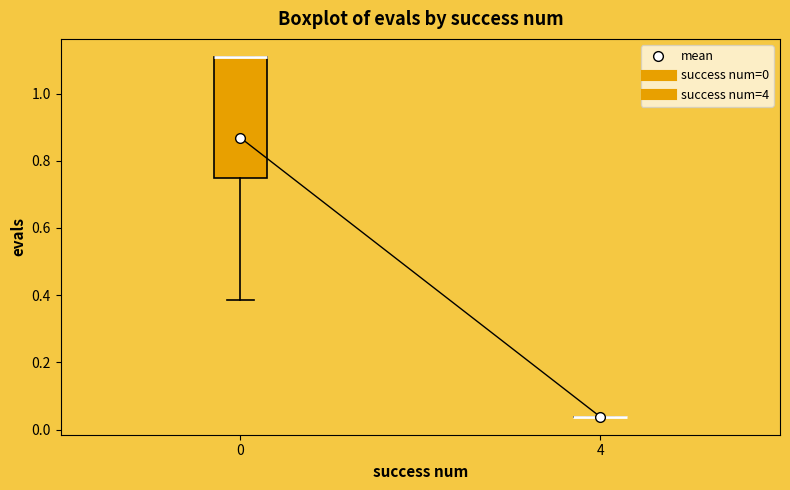

Where does the lower whisker of the box at x = 0 end on the y-axis? The values are not printed on the chart, so give them approximately, as read against the axis.

0.38